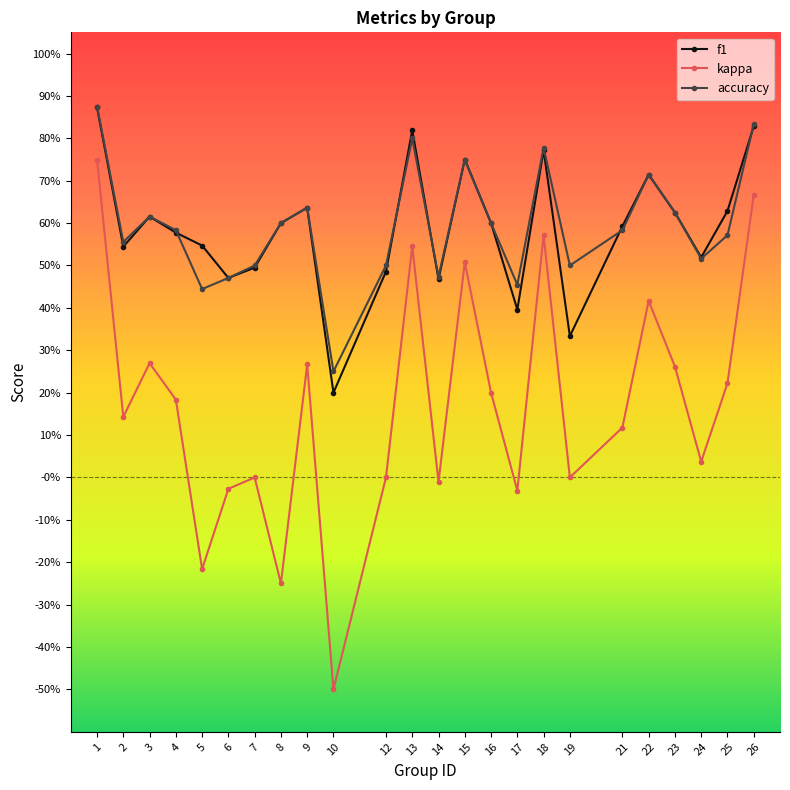

Which series changed the most between 9 and 13?

kappa